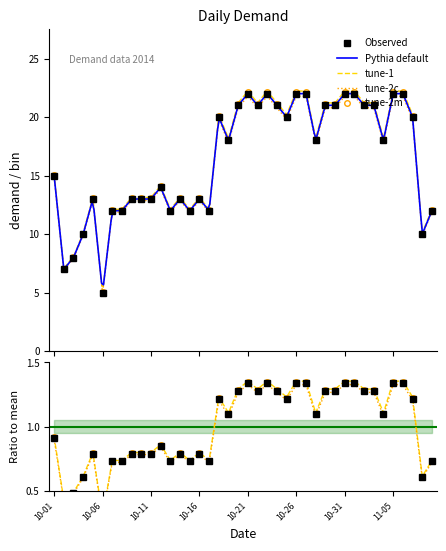

At which category does the data reach its first local valley?

2014-10-02